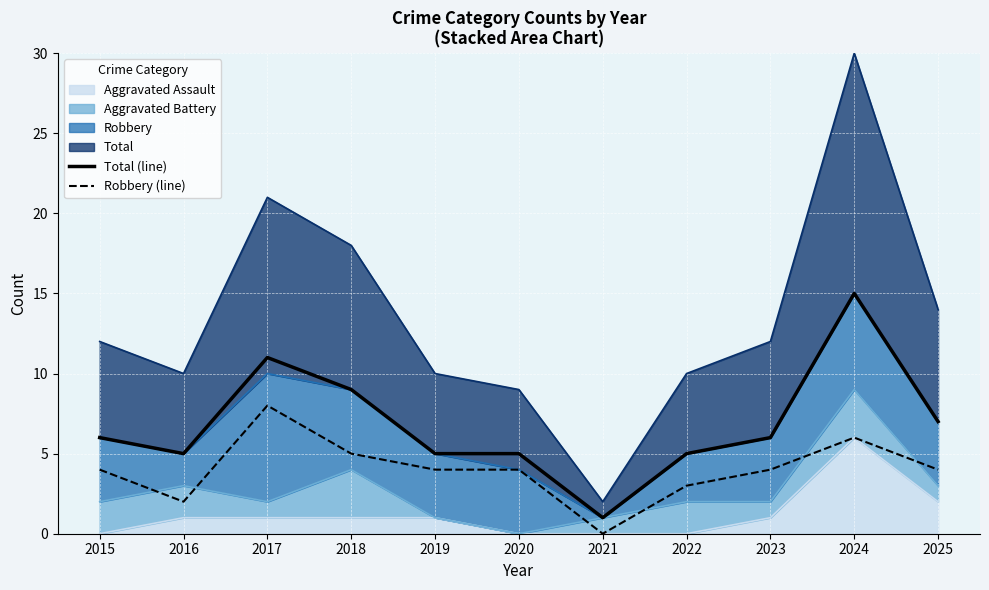

Read the Total (line) value at 2017.

11